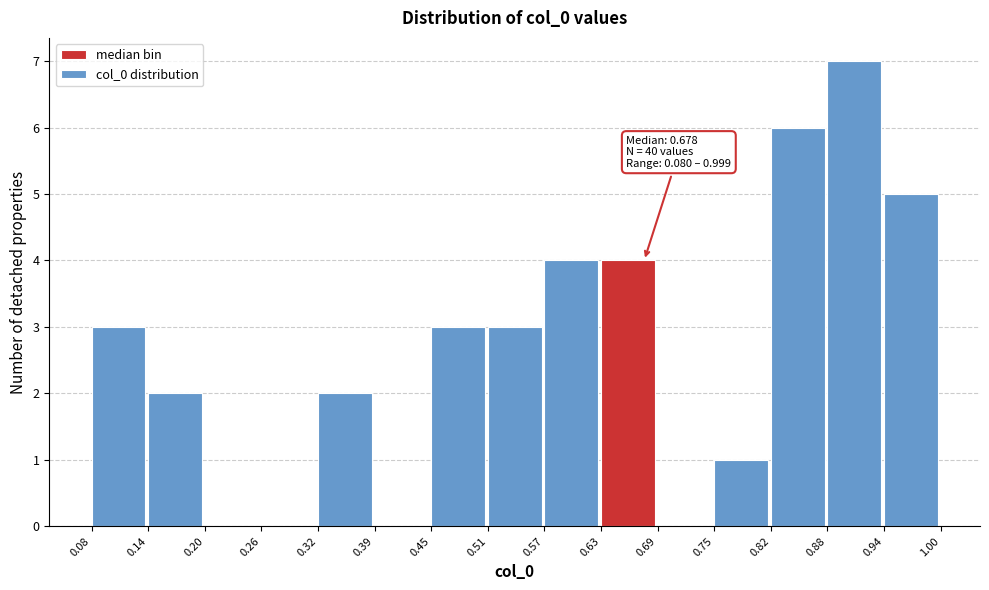

Over which range of the x-axis is the bar tallest?

0.88 to 0.94